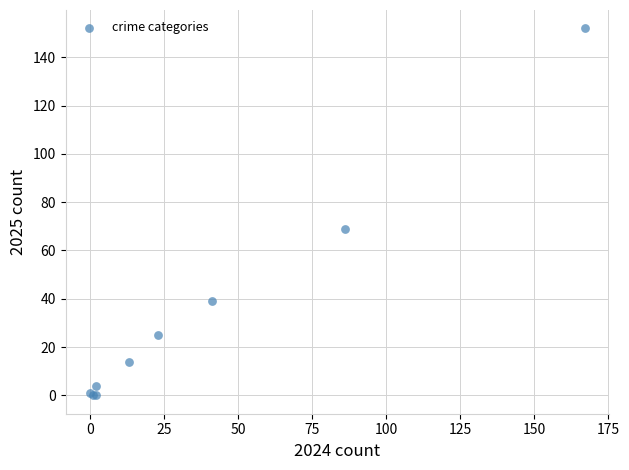

What Y value in the scatter plot is closest to 76?

69